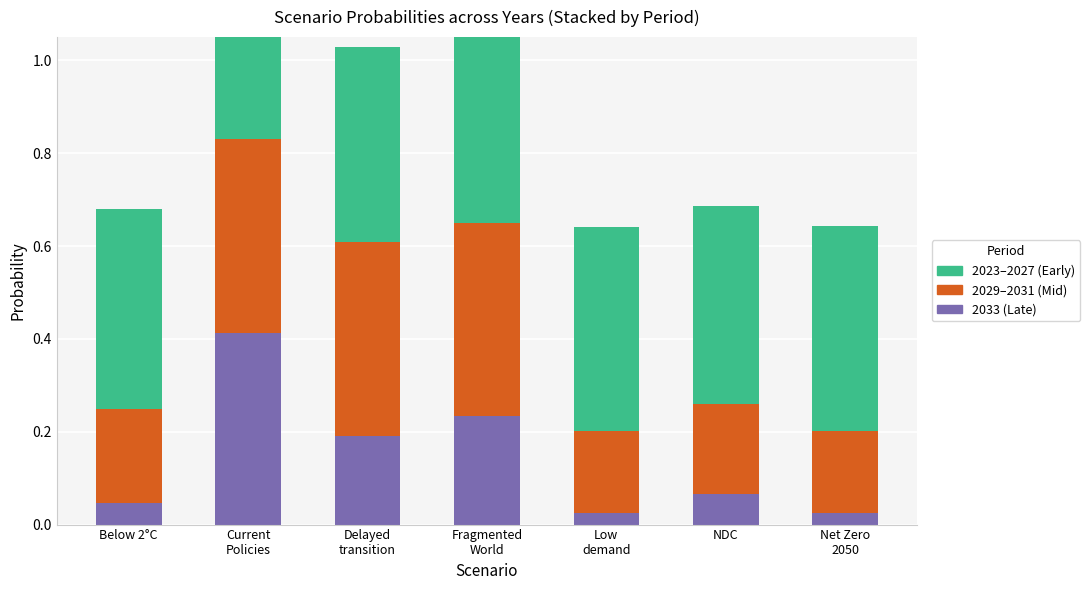

List the labels in order of 2033 (Late) value, smallest first.

Low
demand, Net Zero
2050, Below 2°C, NDC, Delayed
transition, Fragmented
World, Current
Policies